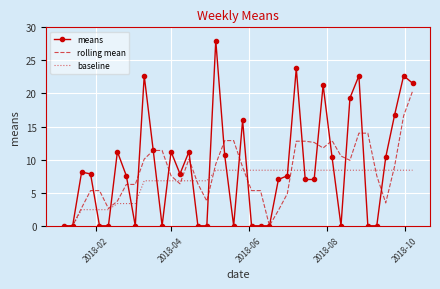

What is the highest value of the rolling mean series?

20.3